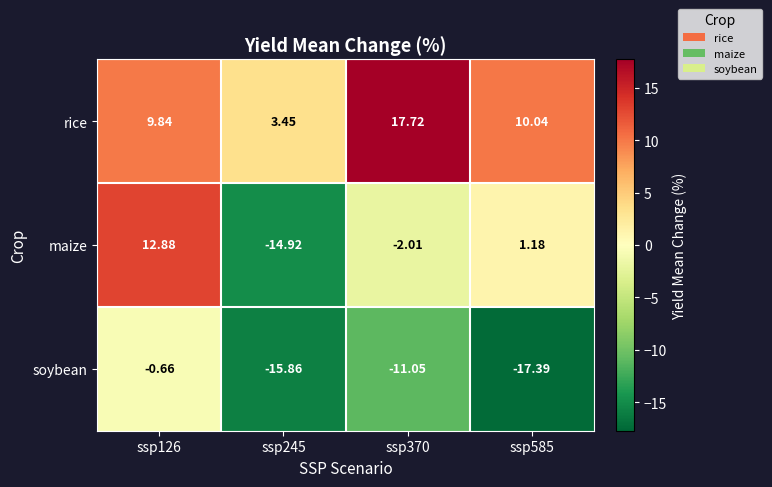

Rank the series by their average value, from lowest to highest.

soybean, maize, rice